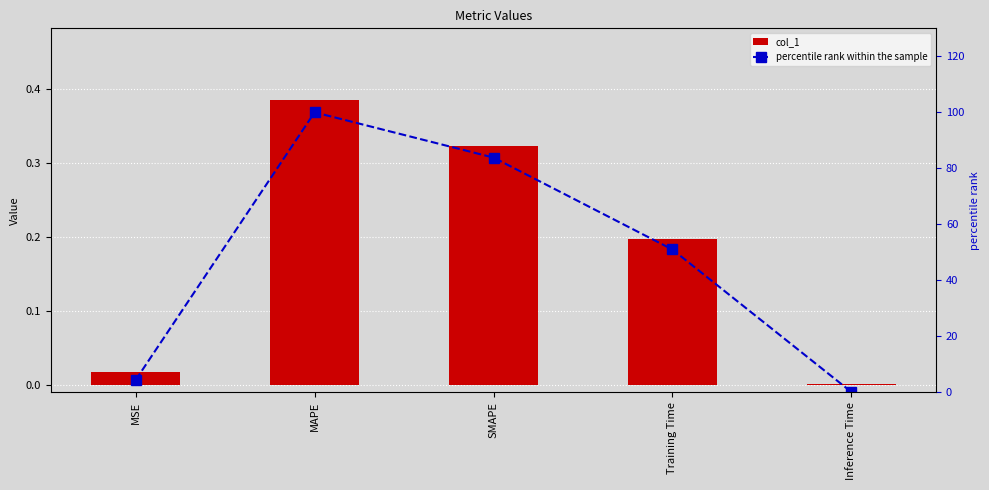

What is the sum of the percentile rank within the sample values at SMAPE and MAPE?

183.8